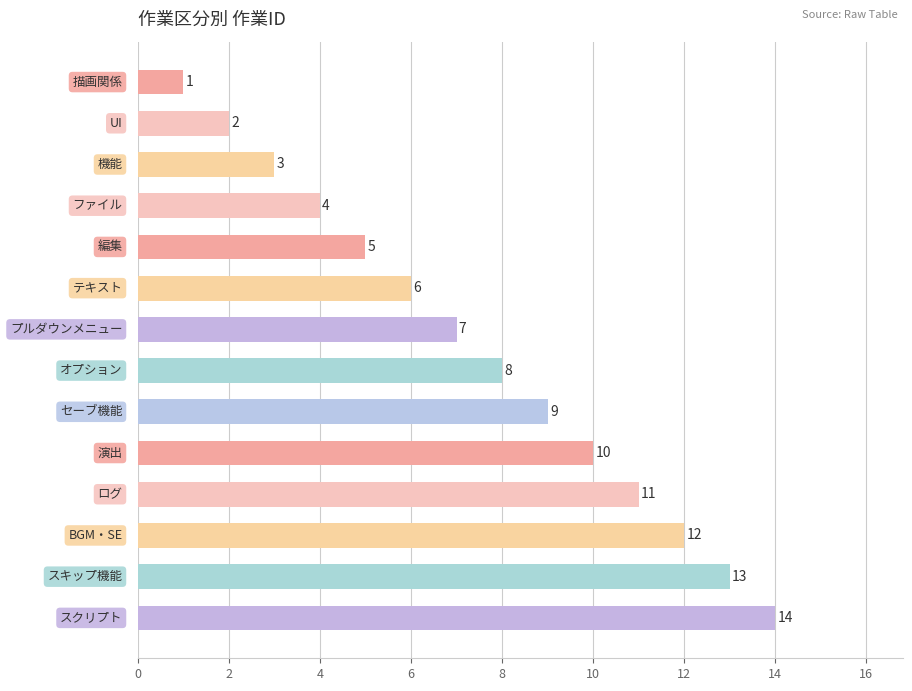

What is the greatest value displayed?

14